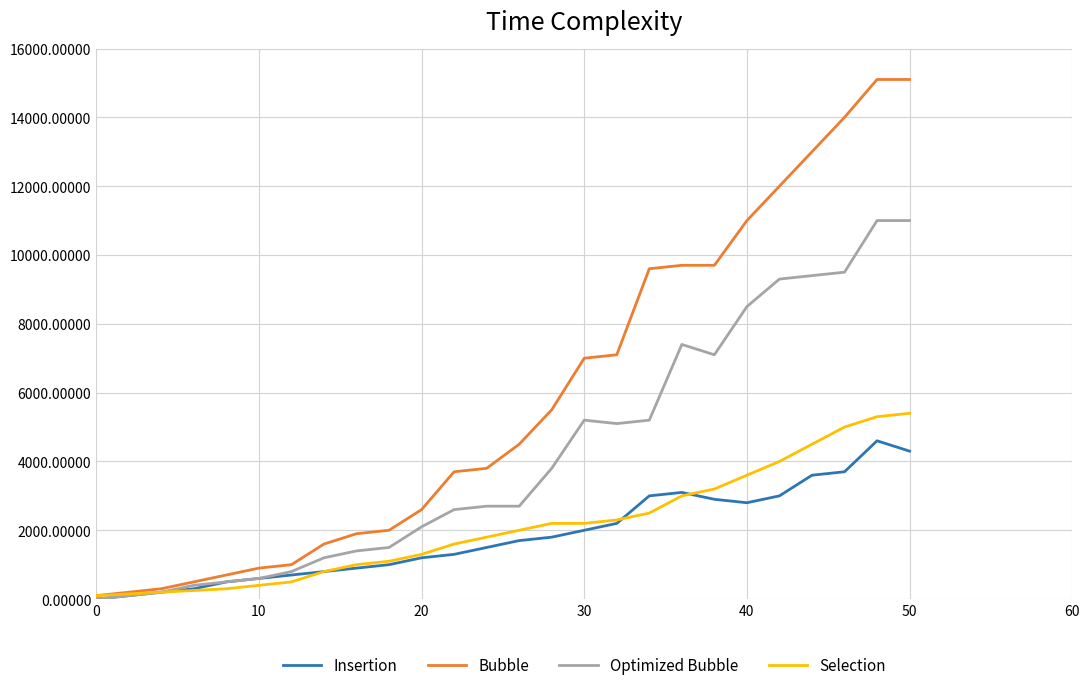

Rank the series by their maximum value, from highest to lowest.

Bubble, Optimized Bubble, Selection, Insertion